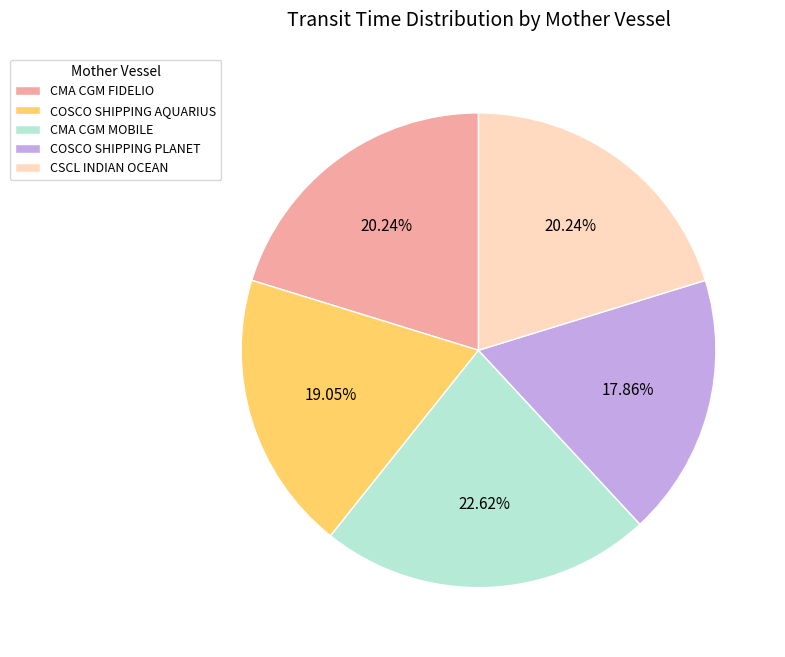

To the nearest percent, what percentage of the pie is CSCL INDIAN OCEAN?

20%